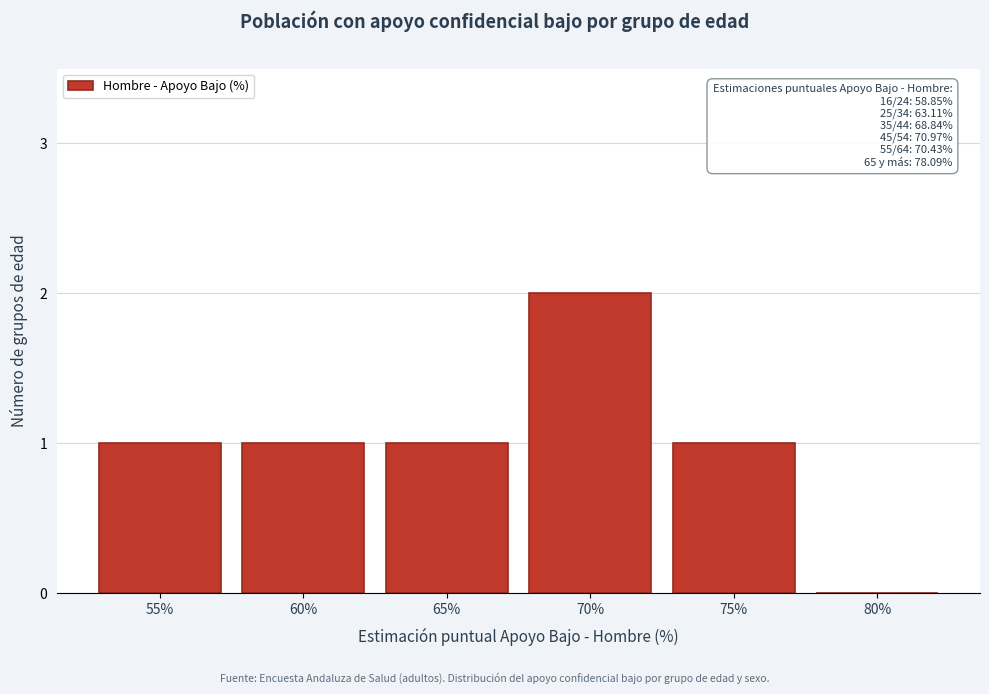

Reading left to right, transcribe all the data shown in this chart.

55%=1	60%=1	65%=1	70%=2	75%=1	80%=0